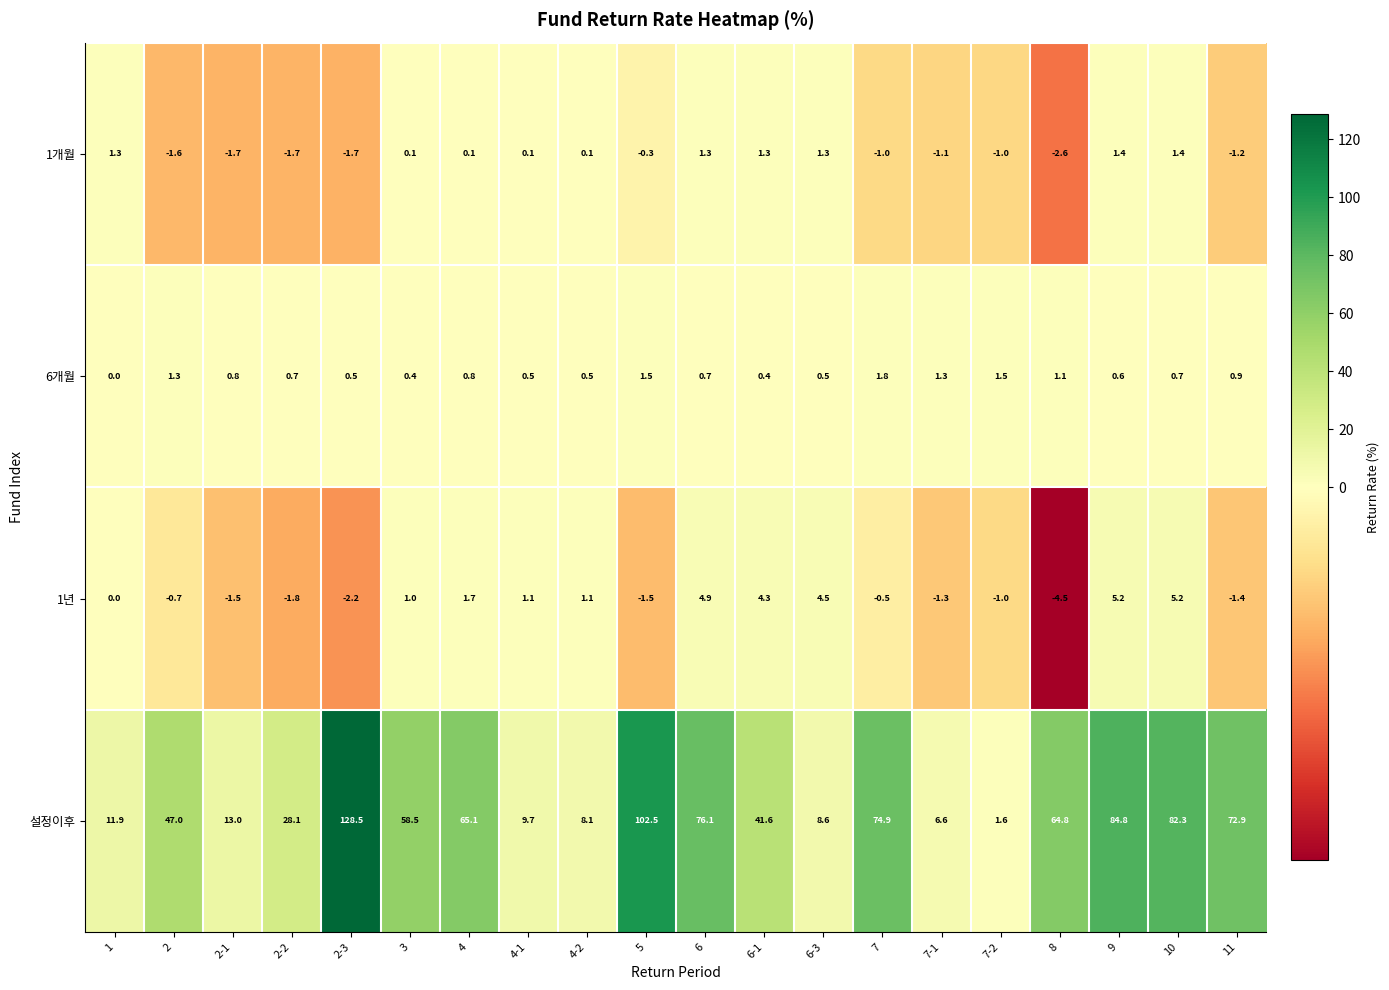

At 2-1, list the series in order from largest to smallest.

설정이후, 6개월, 1년, 1개월